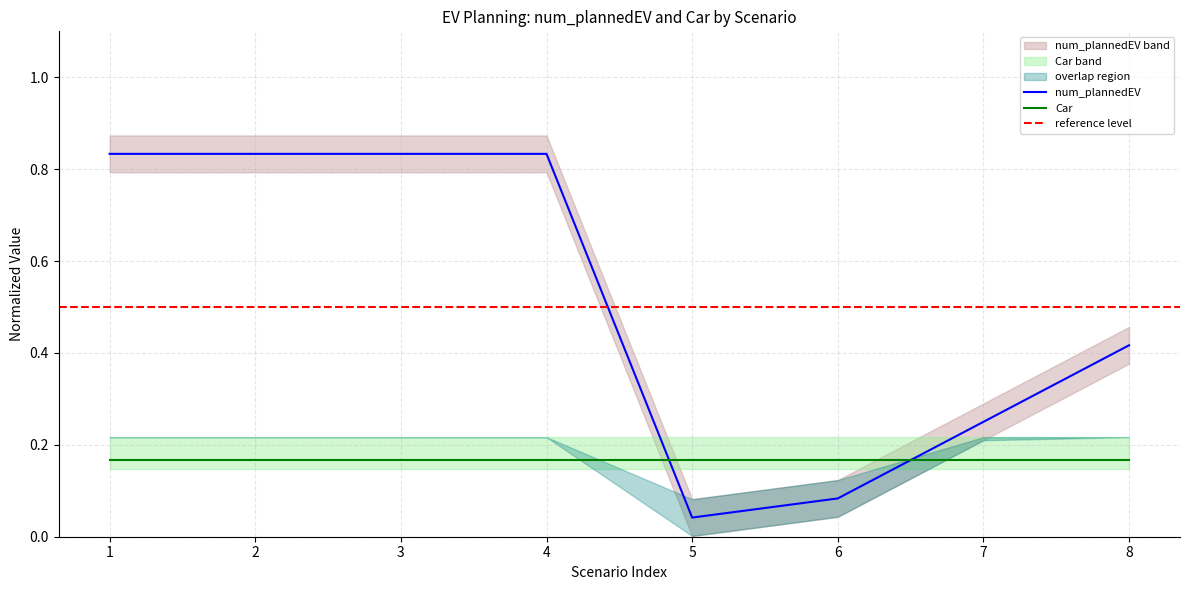

How many intersections are there between Car and num_plannedEV?

2